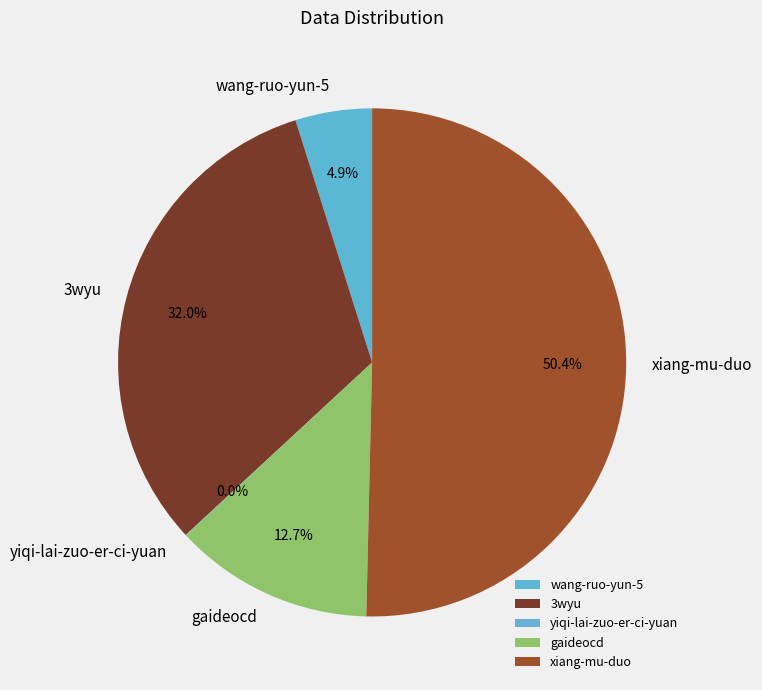

Between gaideocd and 3wyu, which is larger?

3wyu